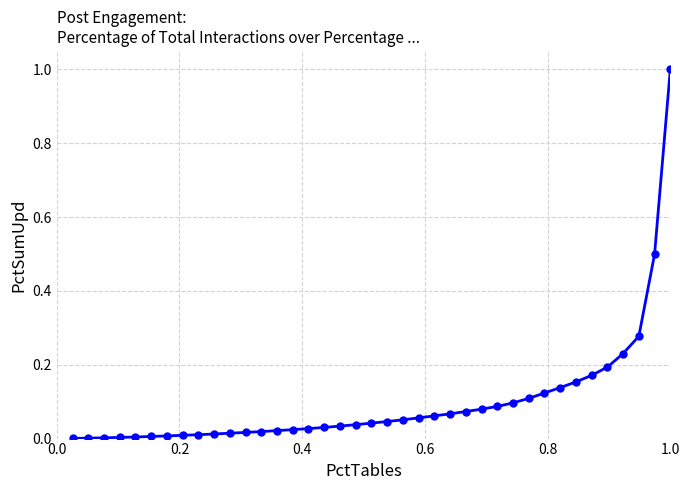

What is the value of the 39th point from the left?

1.0